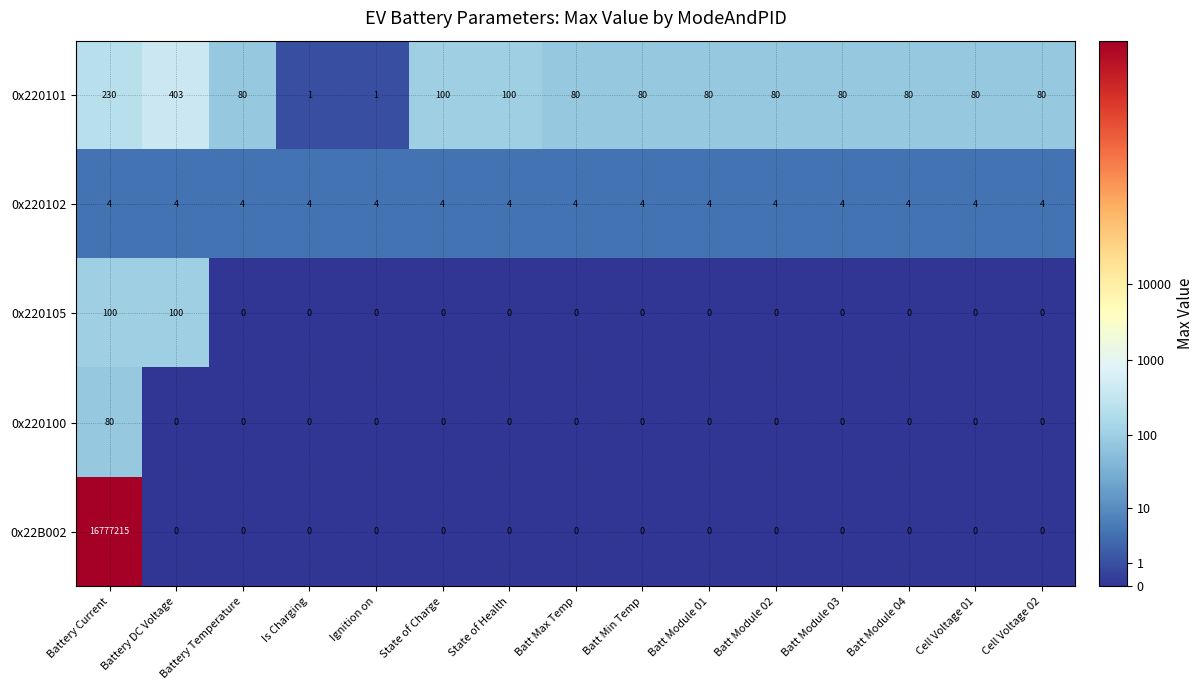

The 0x220101 series shows 80 at Batt Module 01. True or false?

True